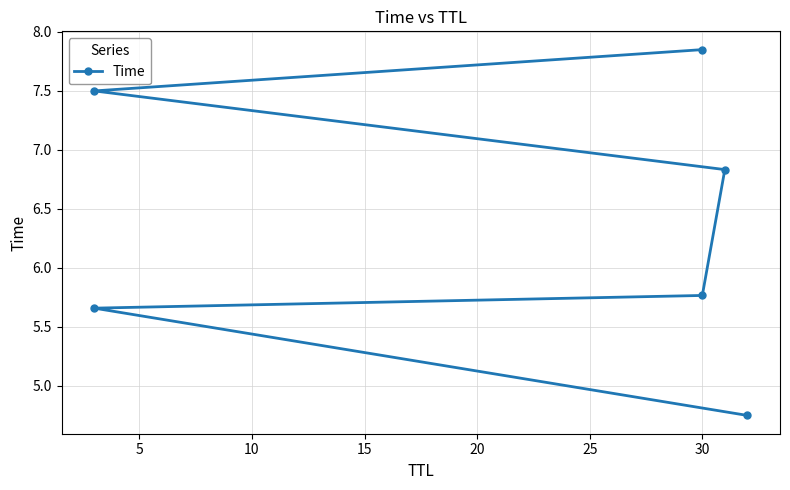

Reading left to right, what are all the values shown in this chart?

4.7	5.7	5.8	6.8	7.5	7.8